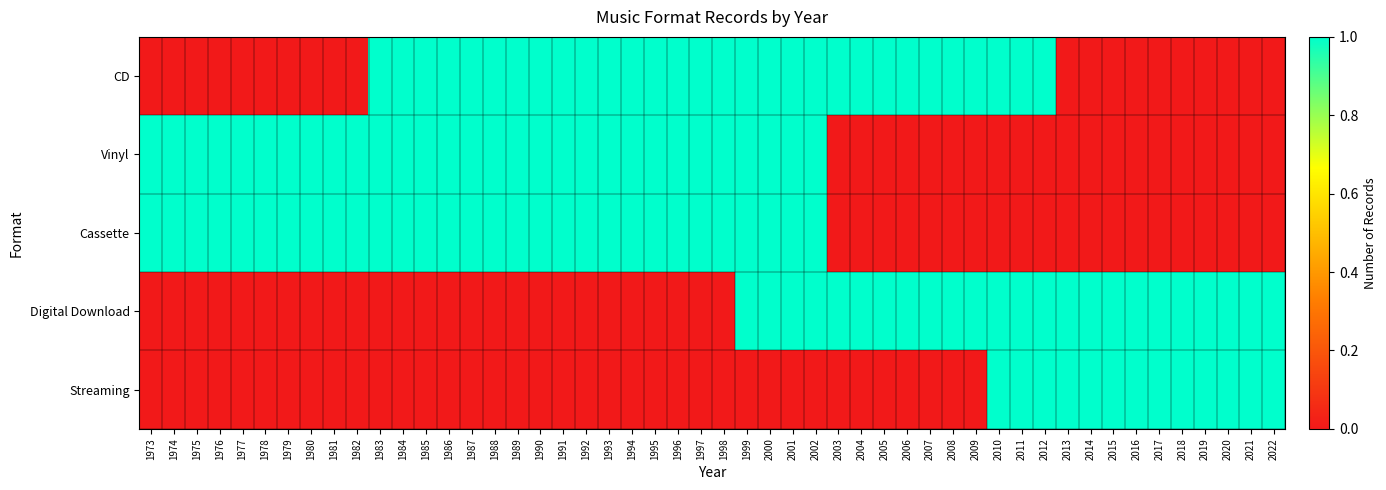

What is the highest value of the Cassette series?

1